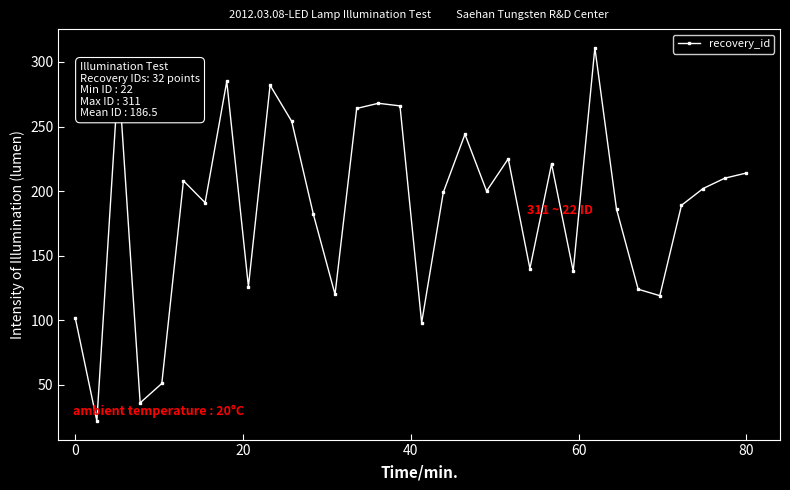

True or false: the data has more than 0 interior local peaks.

True